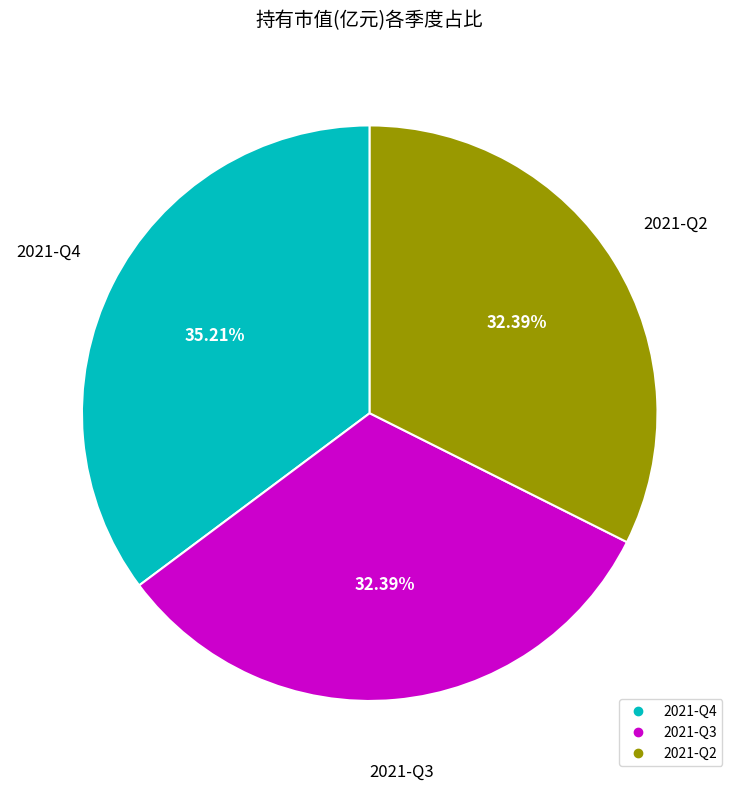

Does 2021-Q3 represent more than half of the total?

No